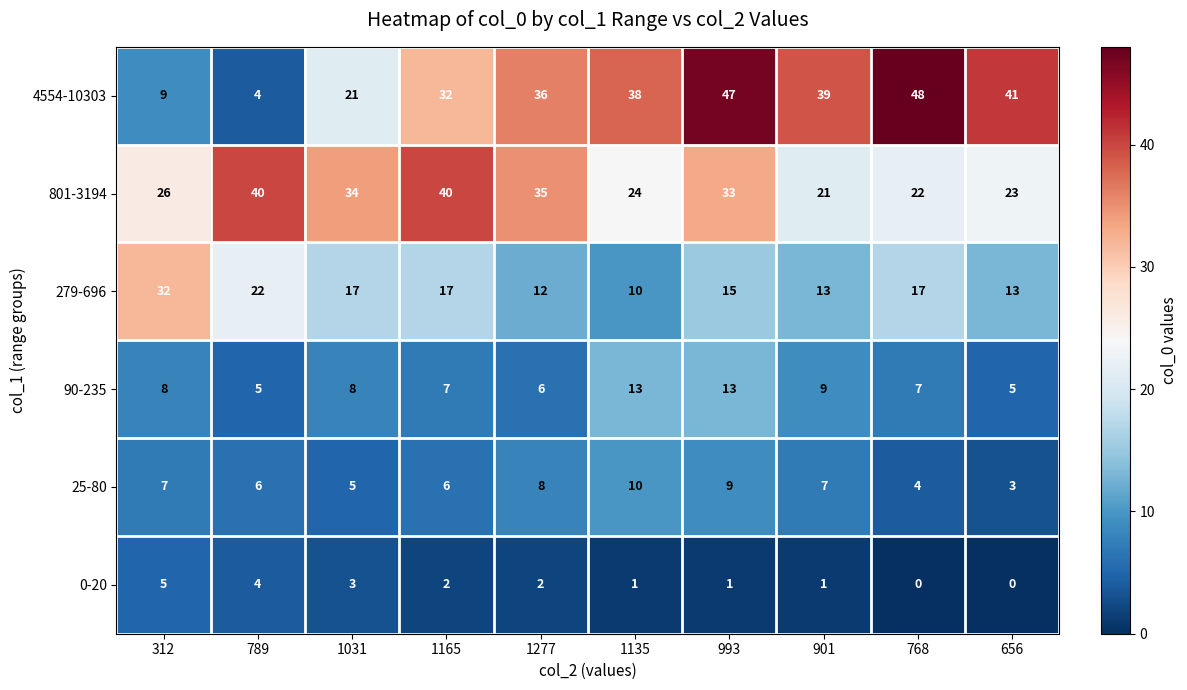

What is the difference between the 90-235 values at 1031 and 789?

3